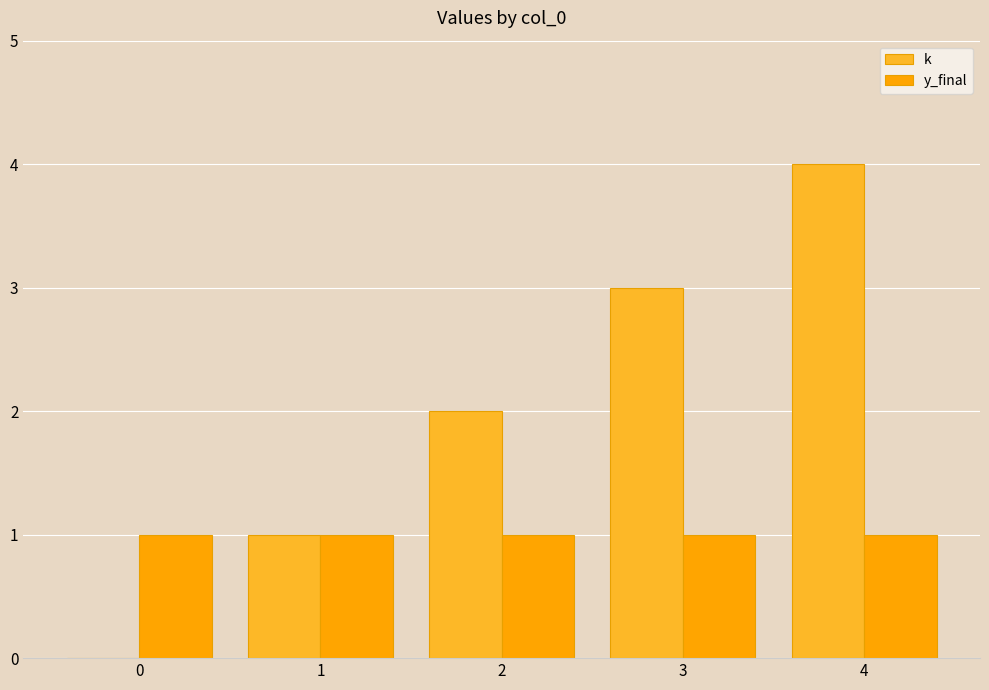

What is the sum of all y_final values?

5